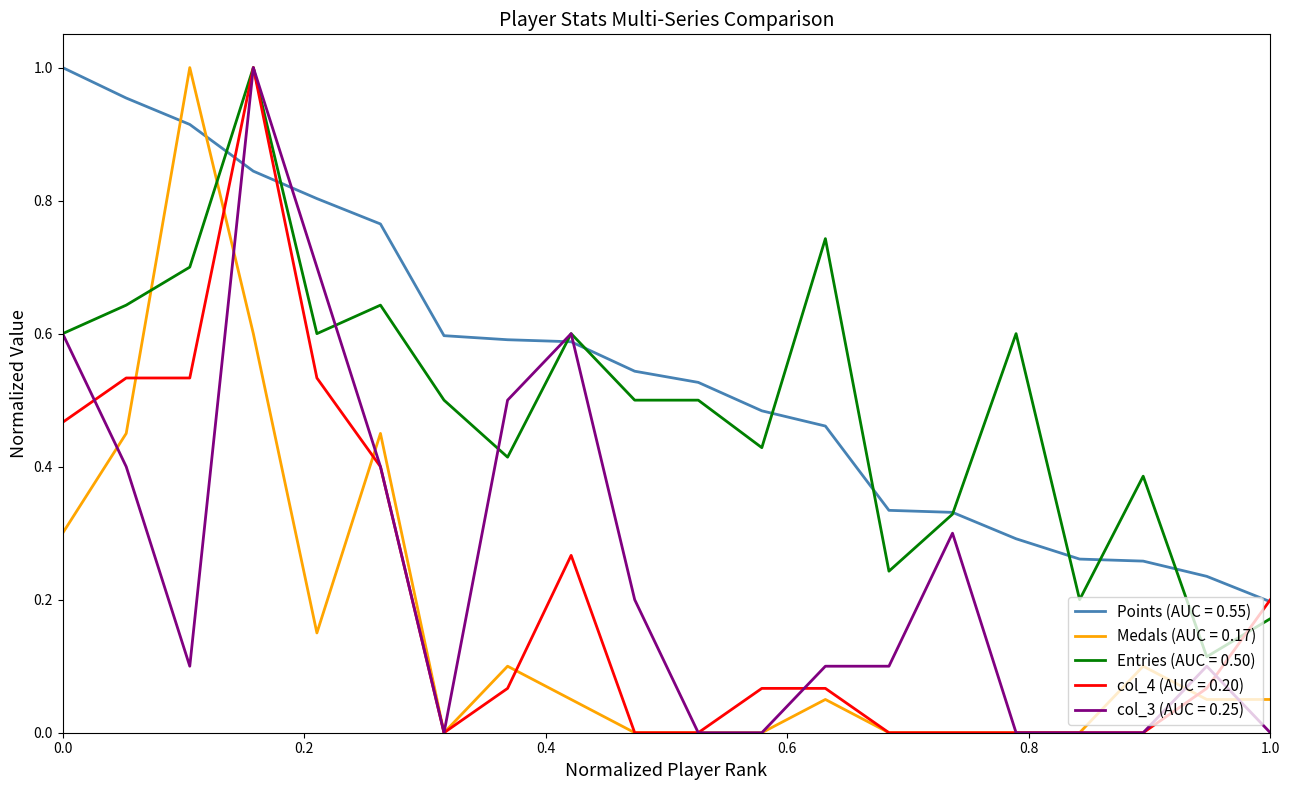

How many lines are shown in the chart?

5